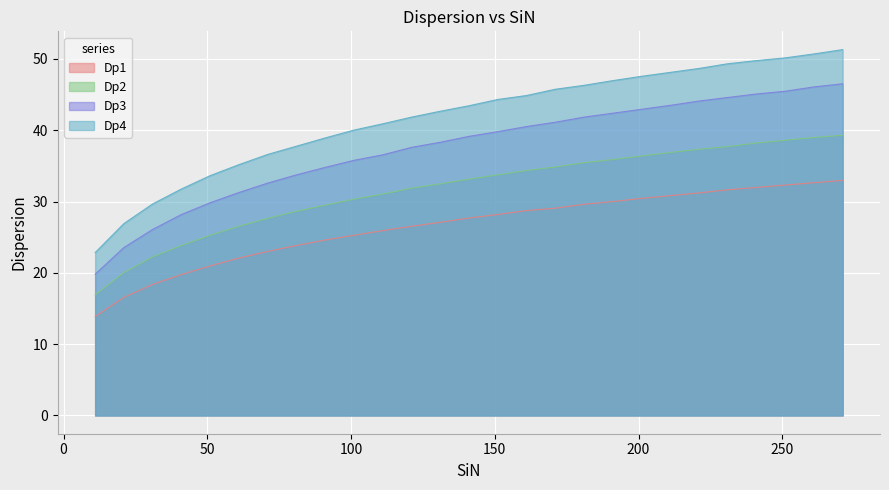

True or false: Dp3 has more than 0 points higher than both neighbors.

False